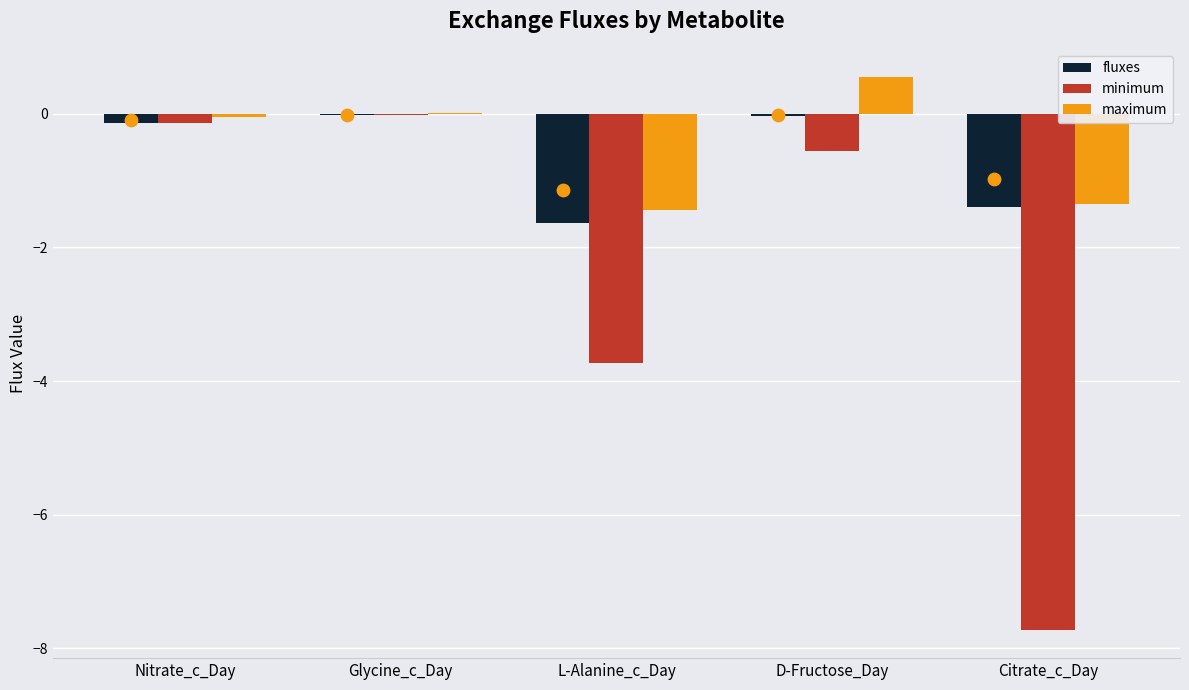

Which series contains the lowest Y value?

minimum